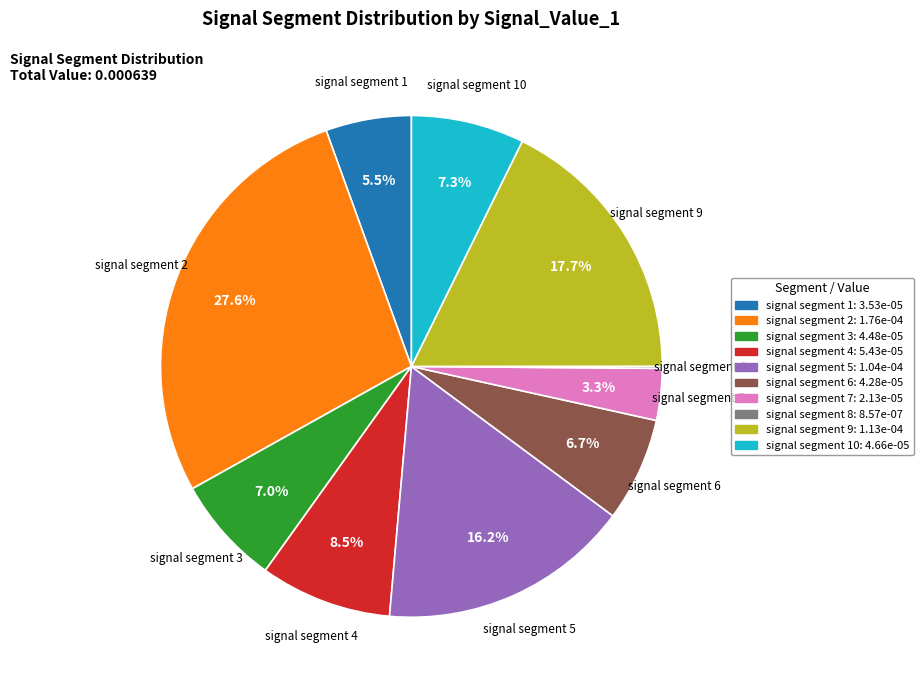

To the nearest percent, what portion does signal segment 10 represent?

7%